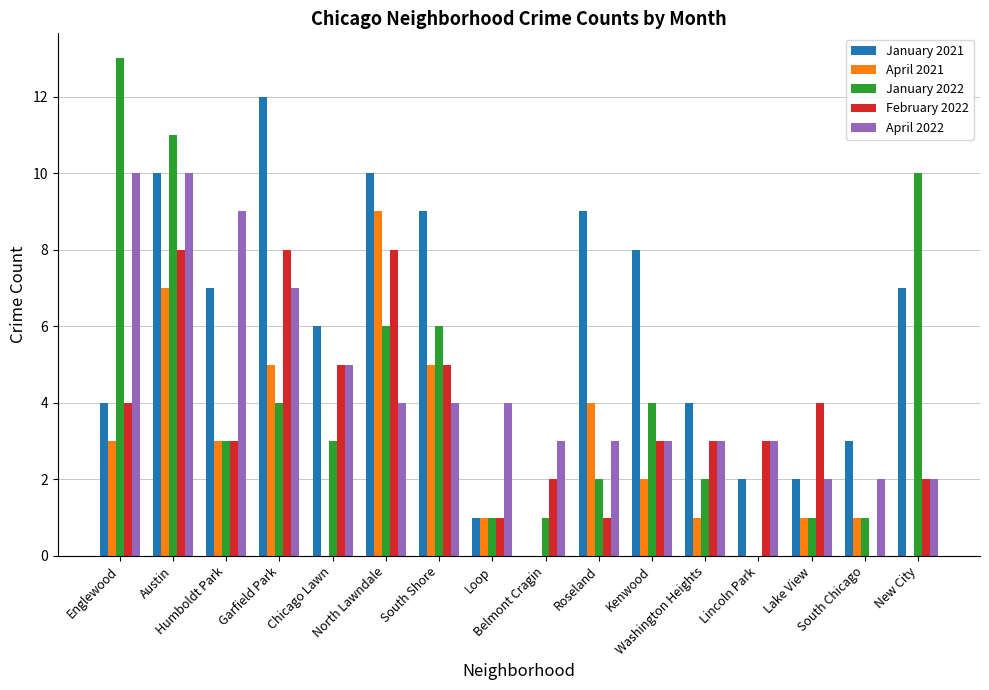

Which series has the largest range (max minus min)?

January 2022